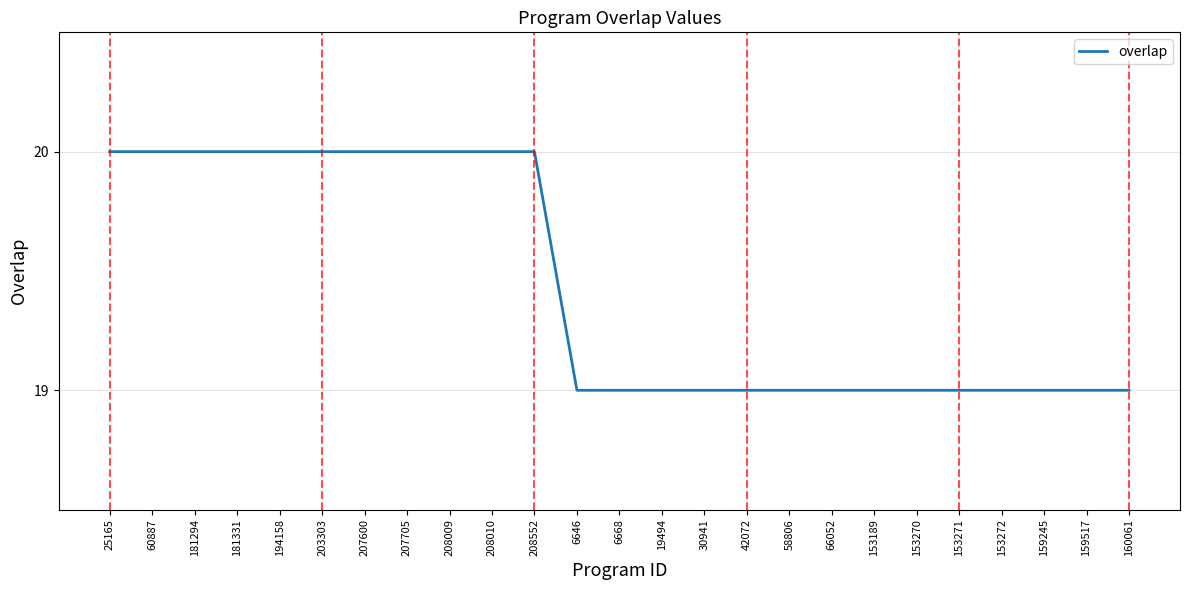

Approximately how many times larger is the value at 160061 compared to 19494?

1.0